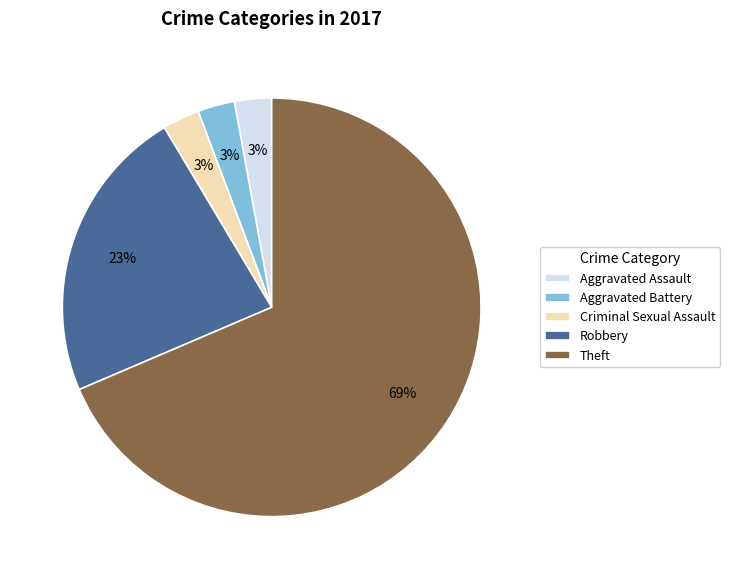

True or false: Theft accounts for 29% of the total.

False